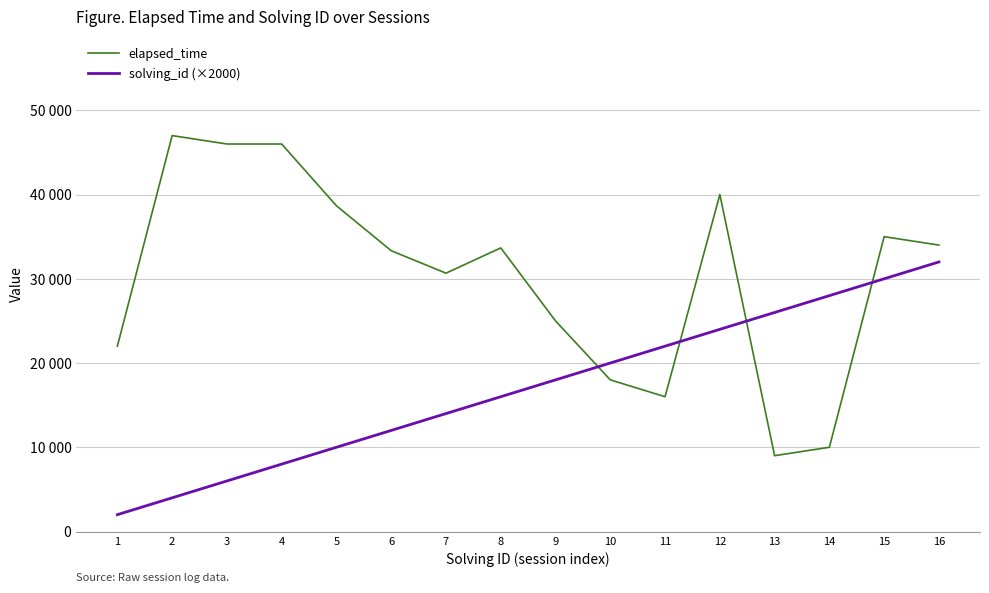

Does the chart display data point markers on the line(s)?

No